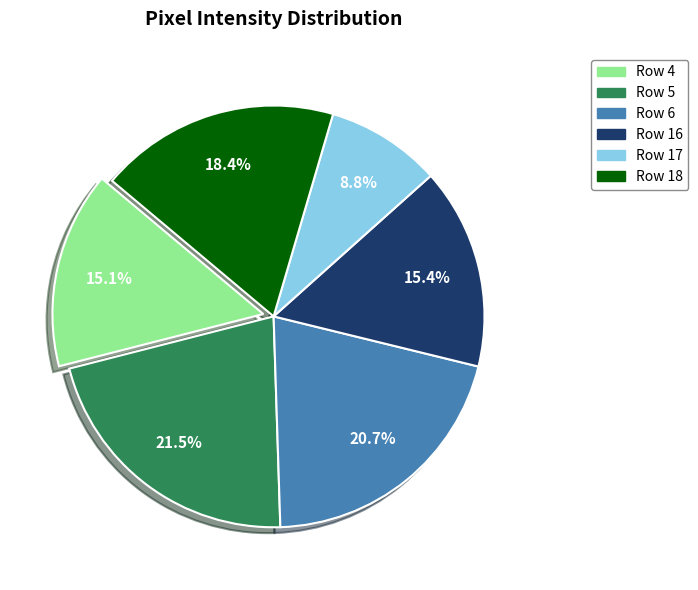

Is there any slice that represents more than half of the pie?

No